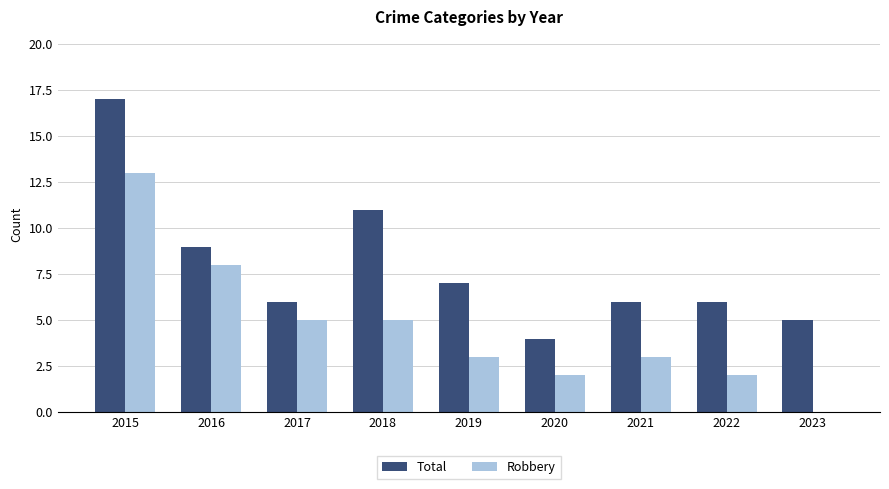

What is the sum of the Total values at 2021 and 2018?

17